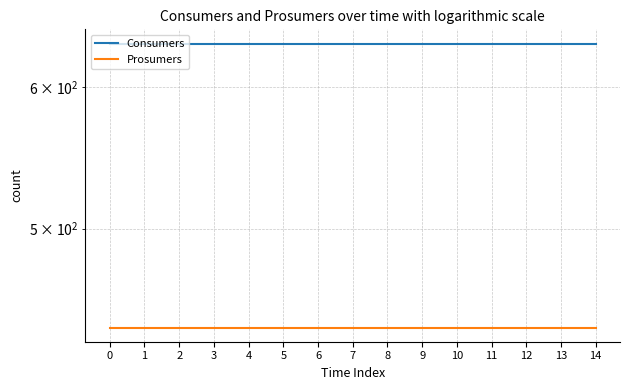

Between 2 and 3, which is larger?

2